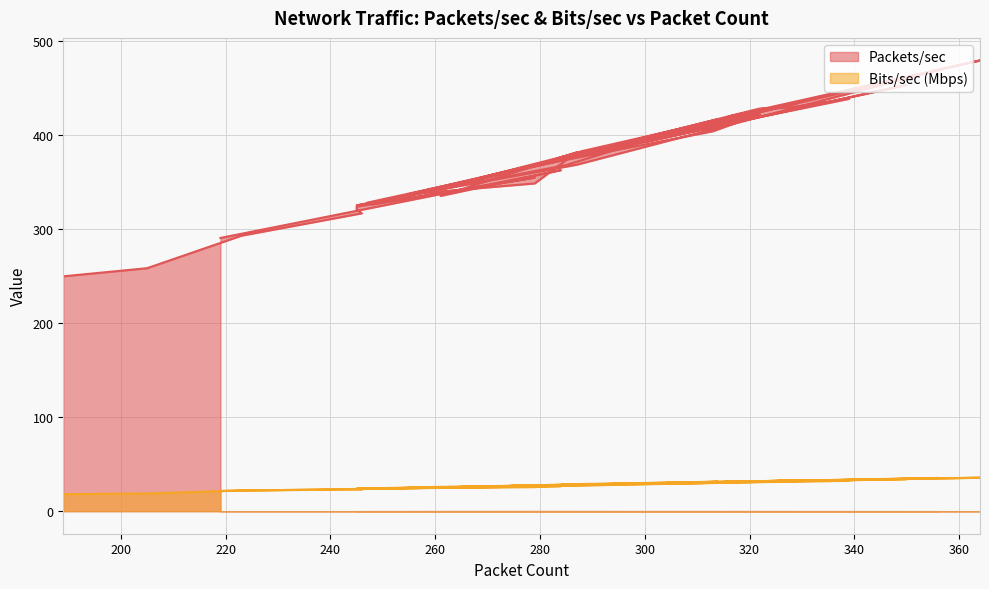

What is the greatest value displayed?

479.2